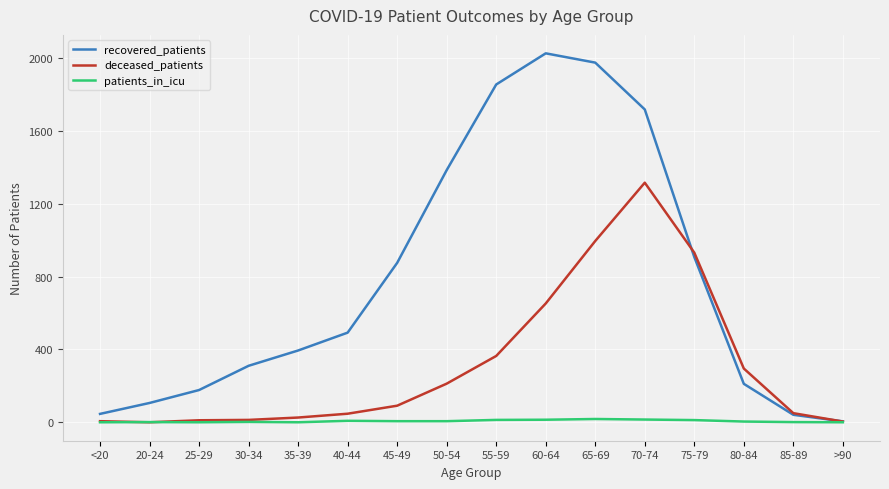

Is it true that recovered_patients equals 2025 at 60-64?

True